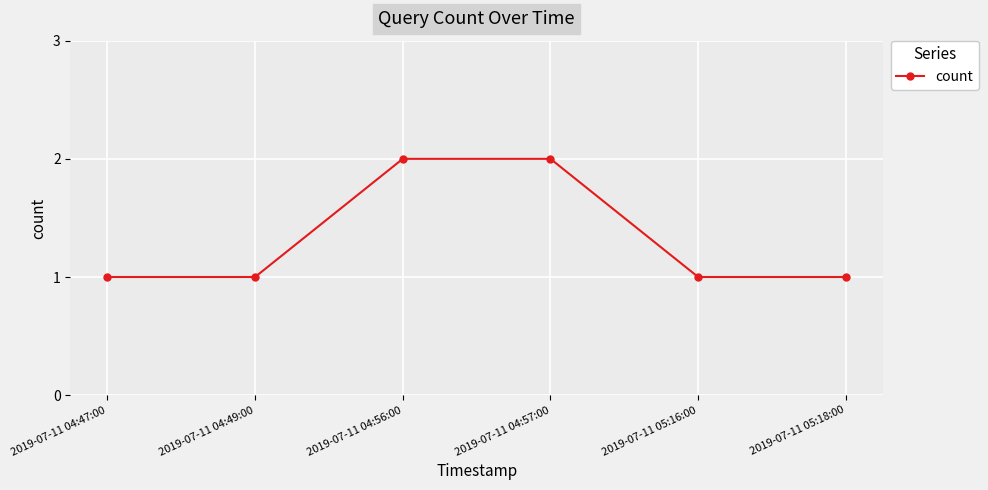

True or false: there are more than 1 points higher than both neighbors.

False